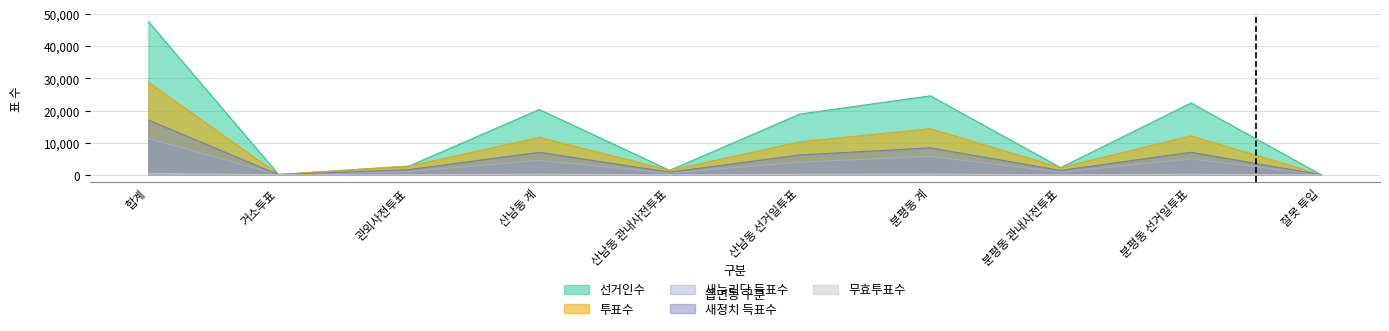

Reading left to right, extract all data points from this chart.

선거인수: 47726	91	2709	20331	1396	18935	24595	2226	22369	0
투표수: 28847	78	2709	11680	1393	10287	14369	2223	12146	16
새누리당 득표수: 11332	38	1028	4487	547	3940	5777	825	4952	2
새정치 득표수: 17068	36	1625	7008	818	6190	8388	1367	7021	11
무효투표수: 447	4	51	185	28	157	204	31	173	3